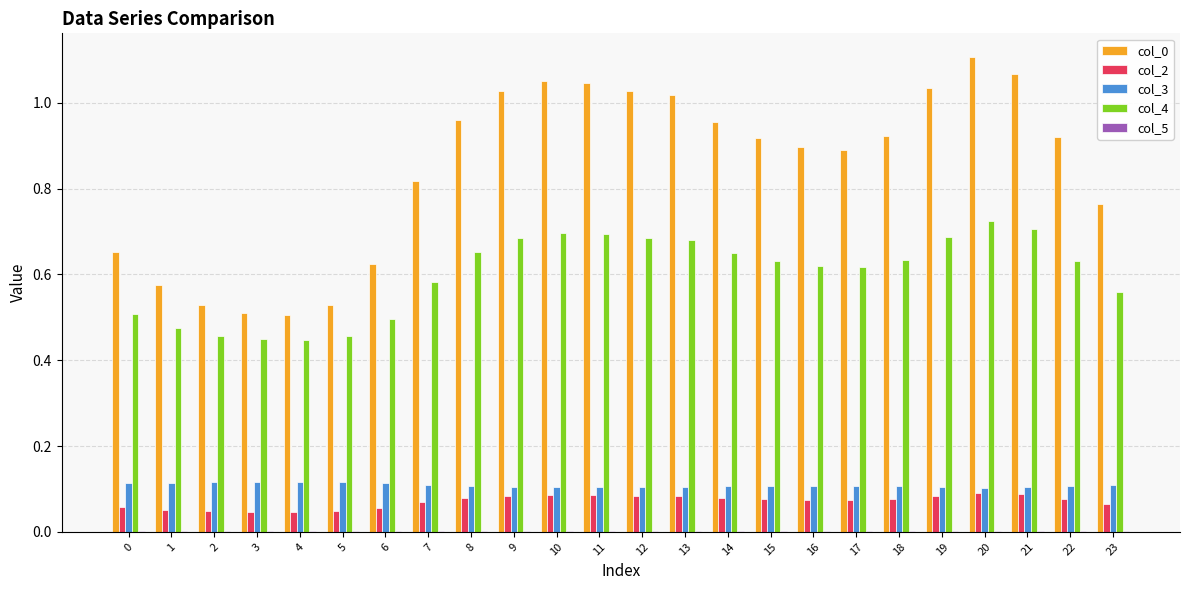

True or false: col_0 has a value of 0.9 at 16.

True